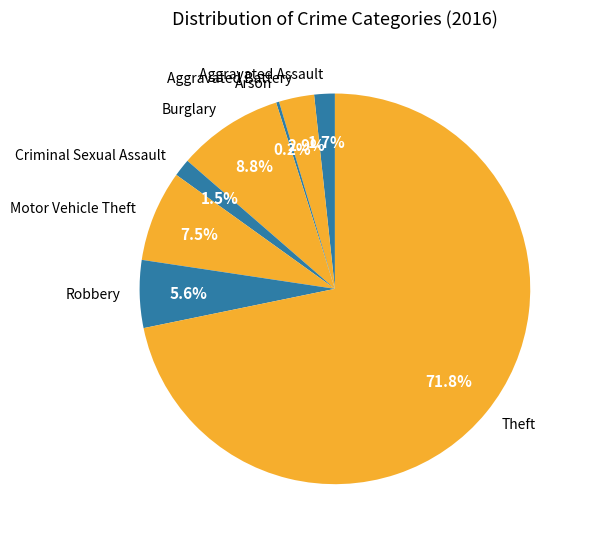

Do Aggravated Assault and Aggravated Battery together represent more than half of the pie?

No